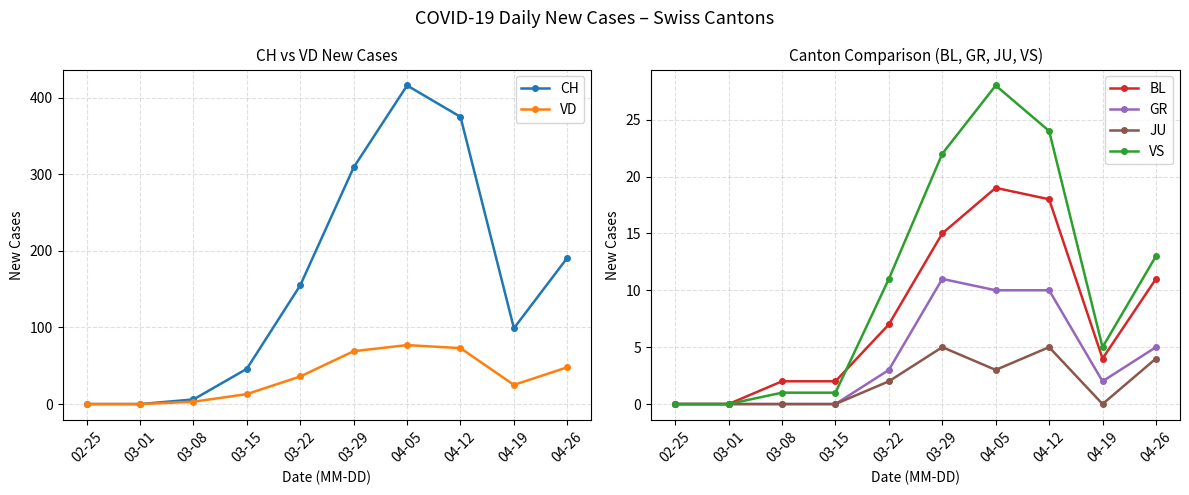

True or false: GR and VS intersect in this chart.

False